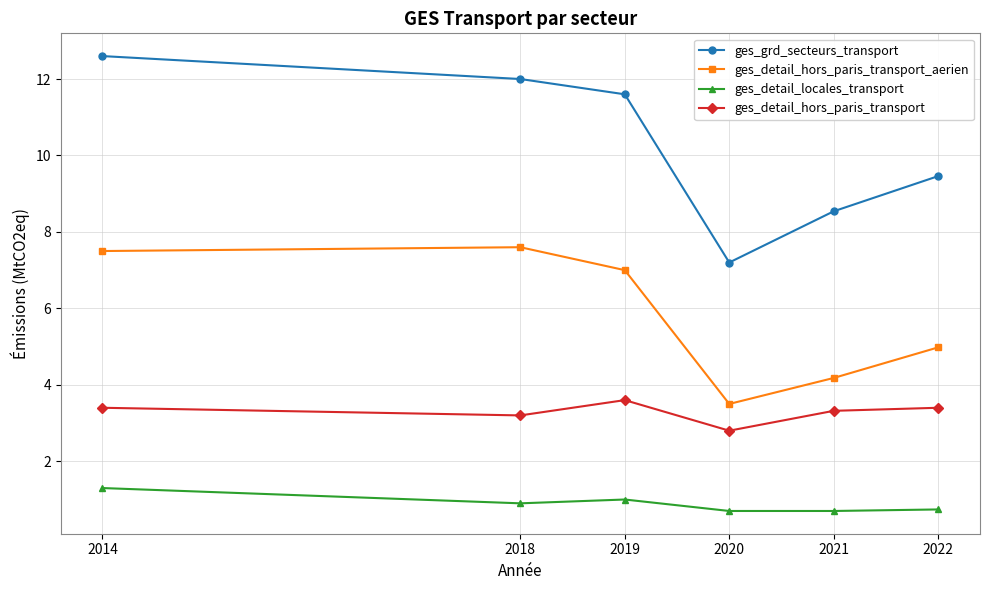

True or false: ges_grd_secteurs_transport and ges_detail_locales_transport cross at least once.

False